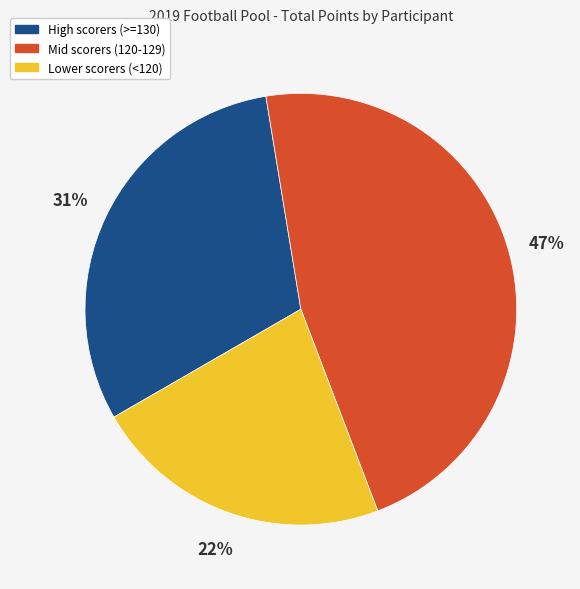

Rank the categories by value from lowest to highest.

Lower scorers (<120), High scorers (>=130), Mid scorers (120-129)